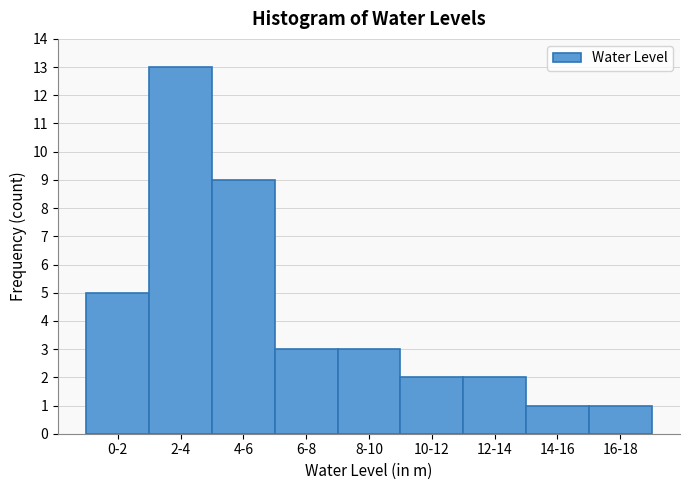

Reading right to left, list all the values displayed in this chart.

1	1	2	2	3	3	9	13	5